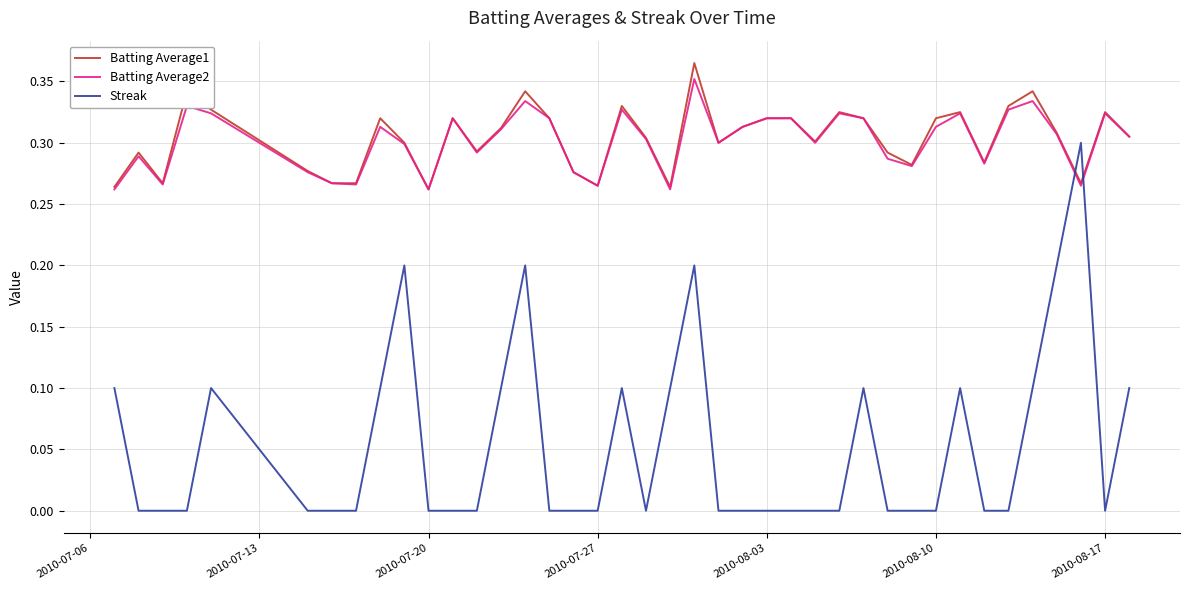

After their last crossing, which series has the higher values: Streak or Batting Average1?

Batting Average1